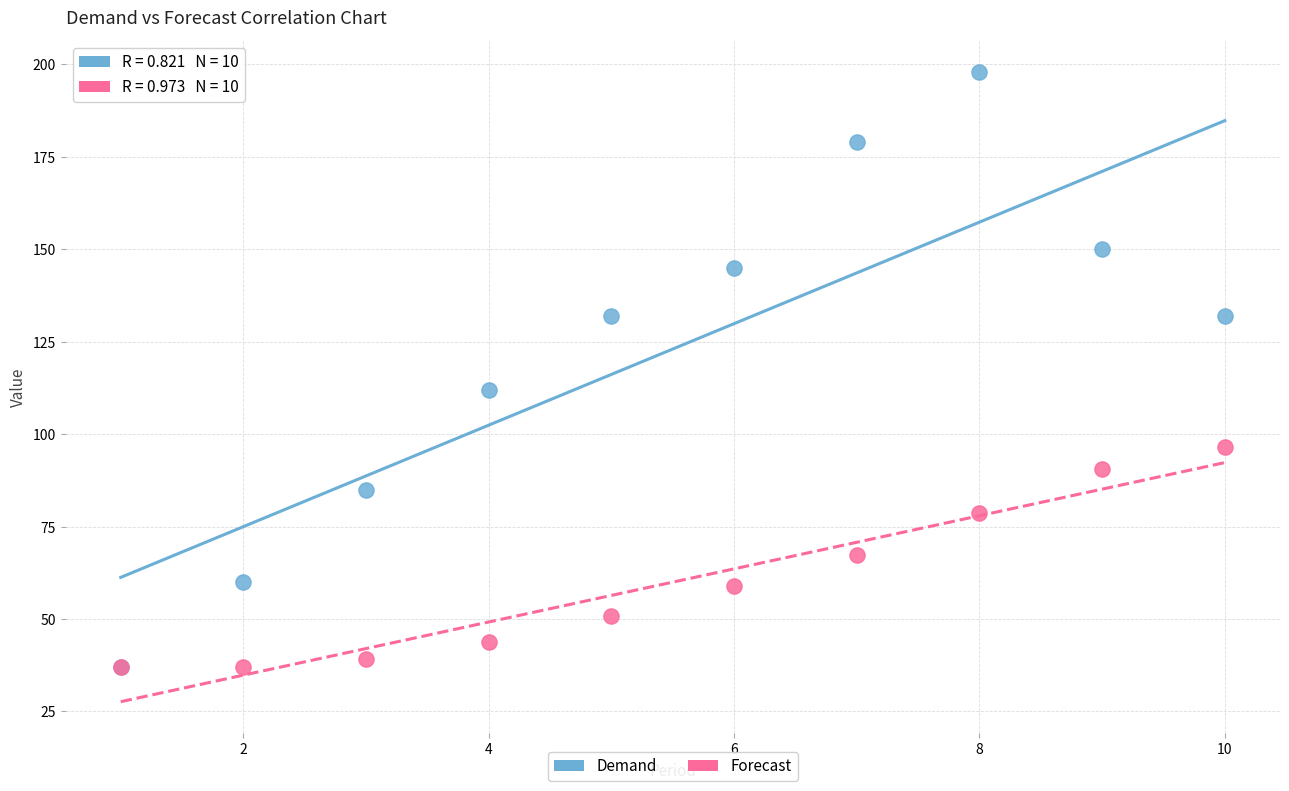

What are all the series names shown in the legend?

Demand, Forecast